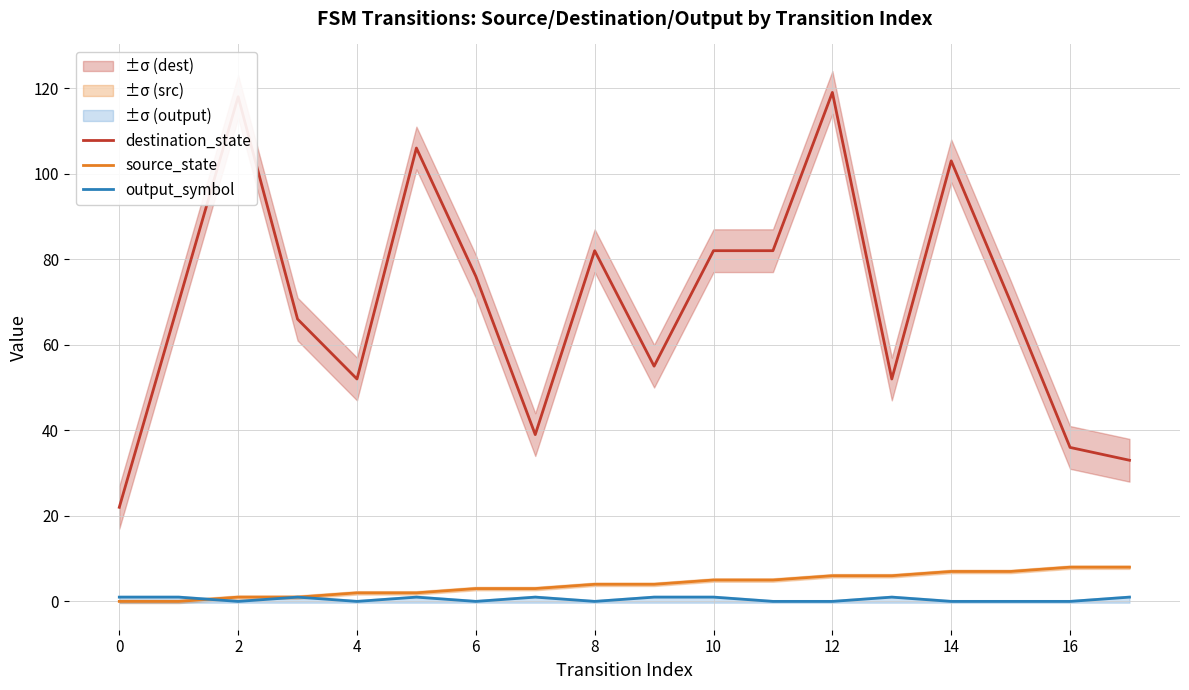

At which category is the sum across all series the highest?

12